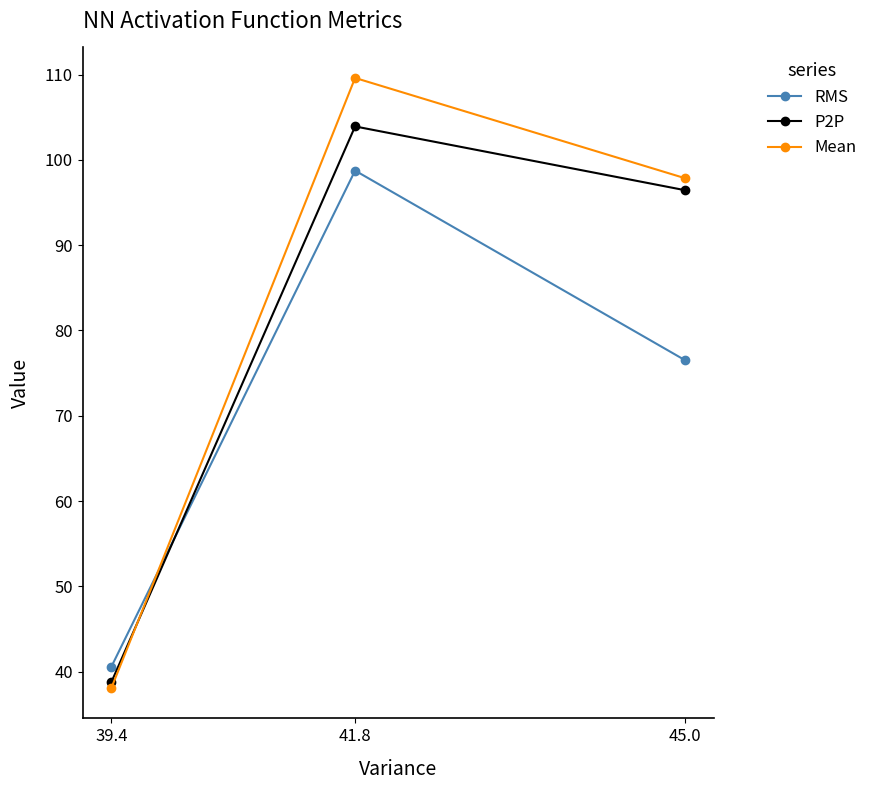

Count the number of data series in this chart.

3